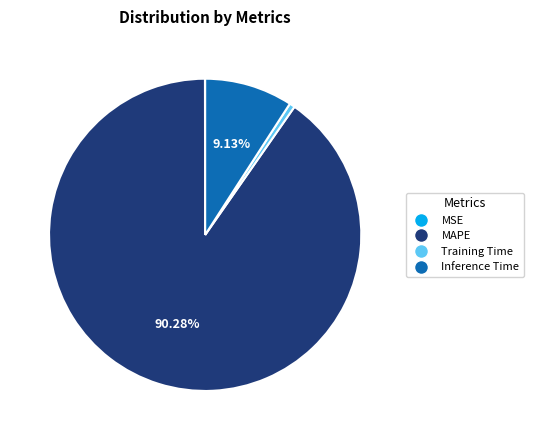

True or false: MAPE accounts for 90% of the total.

True